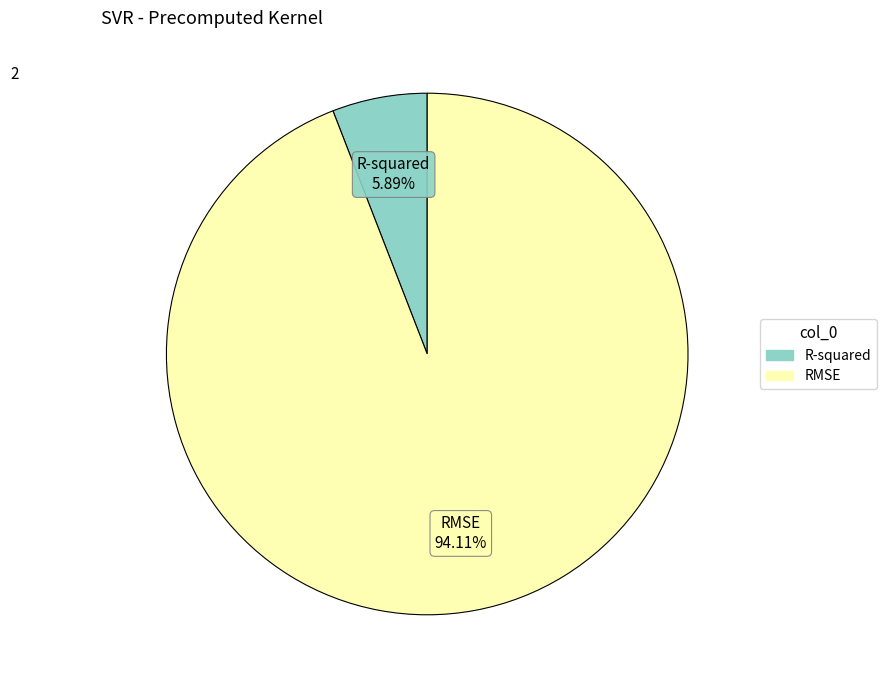

Rank the categories by value from lowest to highest.

R-squared, RMSE